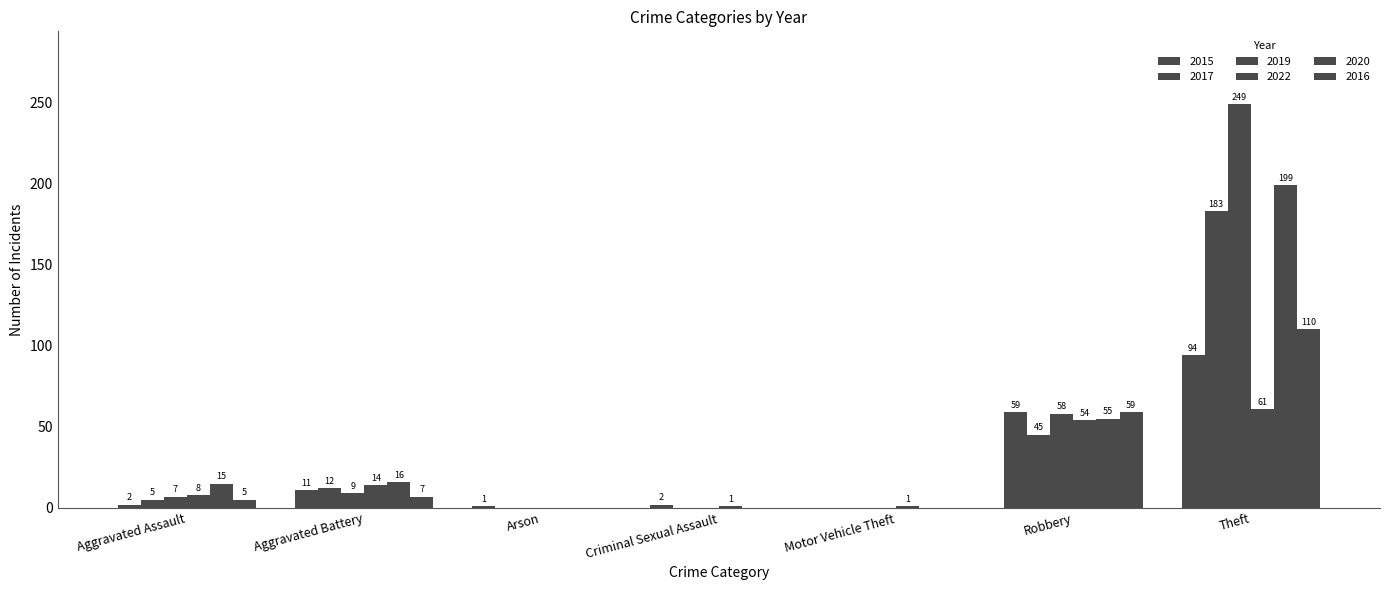

What position from the right is Motor Vehicle Theft?

3